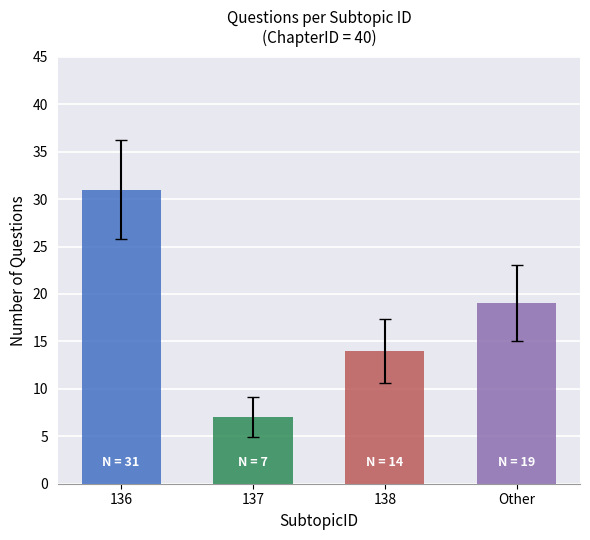

How many data points are less than 19?

2